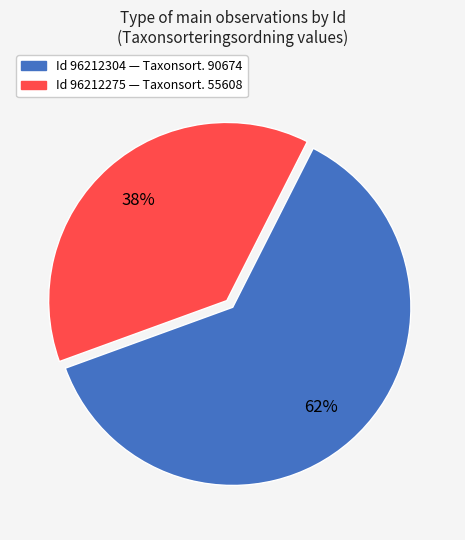

To the nearest percent, what is the average slice percentage?

50%